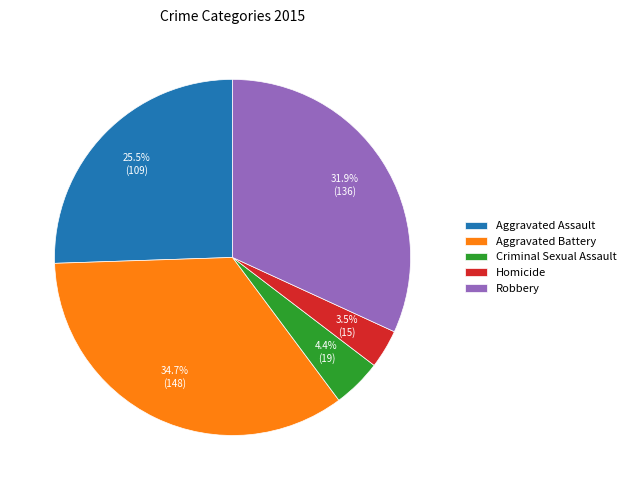

What percentage is NOT represented by Robbery?

68.1%